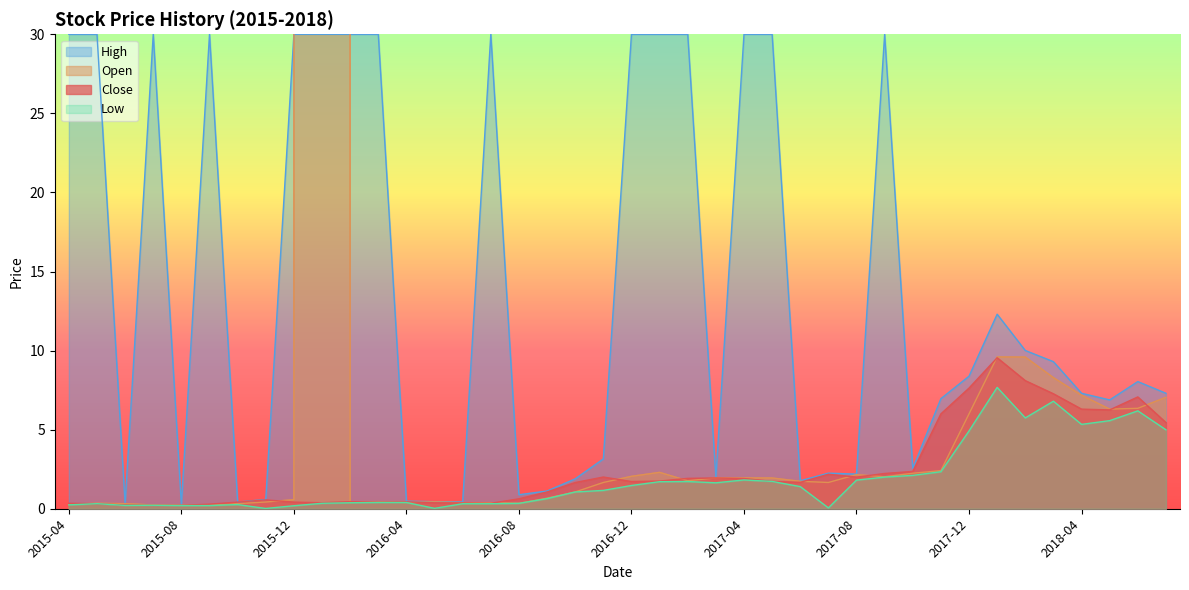

What position from the right is 2016-03?

29